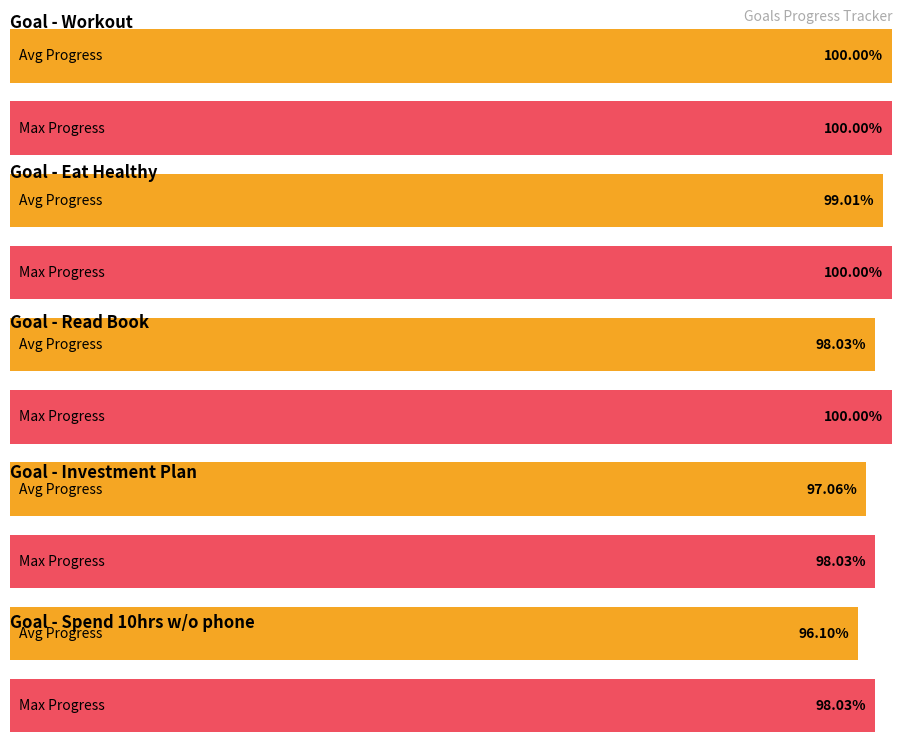

What is the difference between the highest and lowest values at G3?

1.0